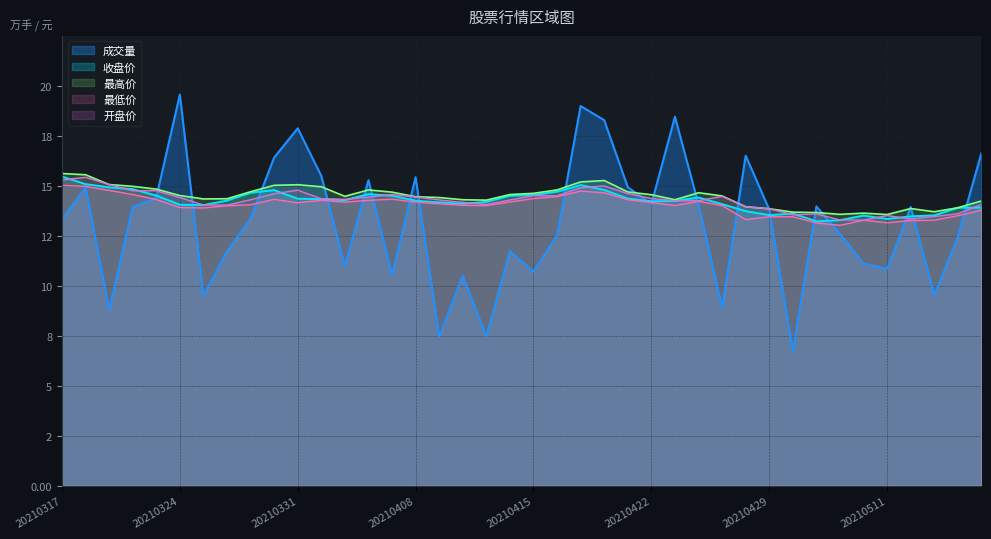

At which category does 最低价 reach its first local valley?

20210325